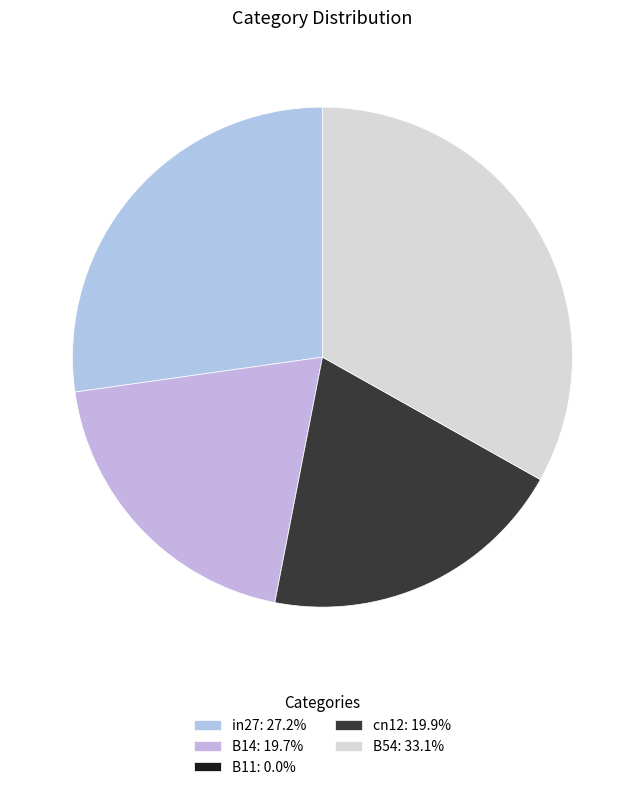

Rank the categories by value from highest to lowest.

B54, in27, cn12, B14, B11